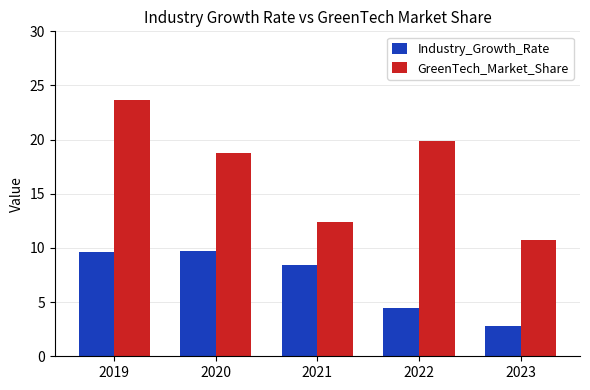

At 2021, list the series in order from smallest to largest.

Industry_Growth_Rate, GreenTech_Market_Share